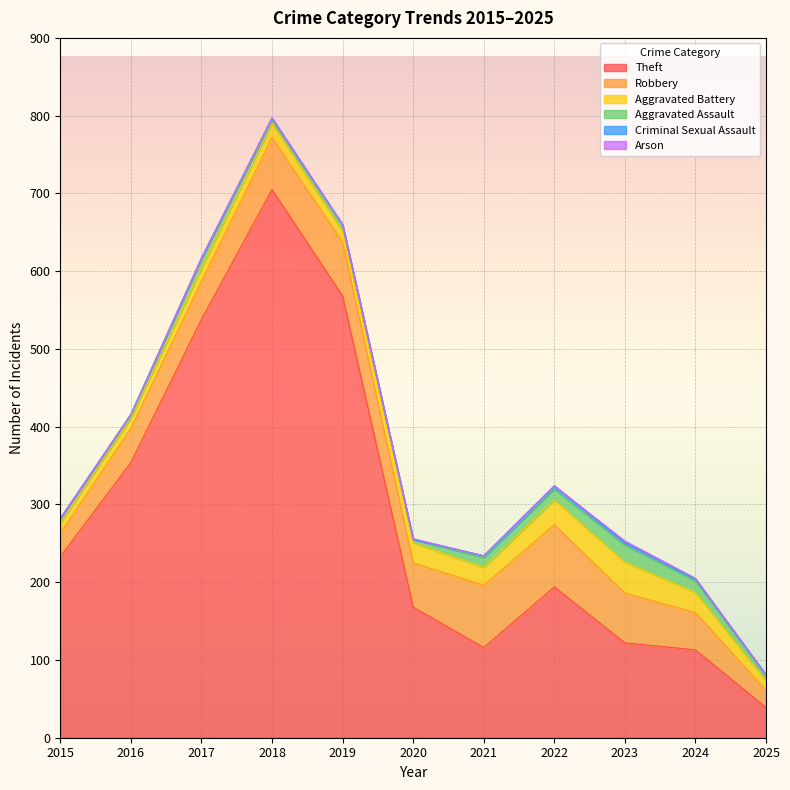

At which category does Theft reach its first local valley?

2021